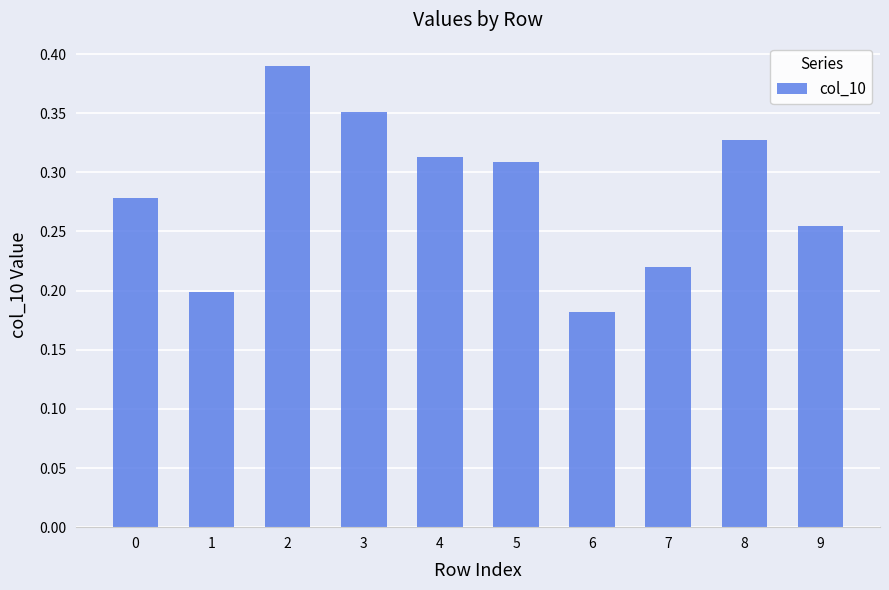

Which label corresponds to the largest value in the chart?

2